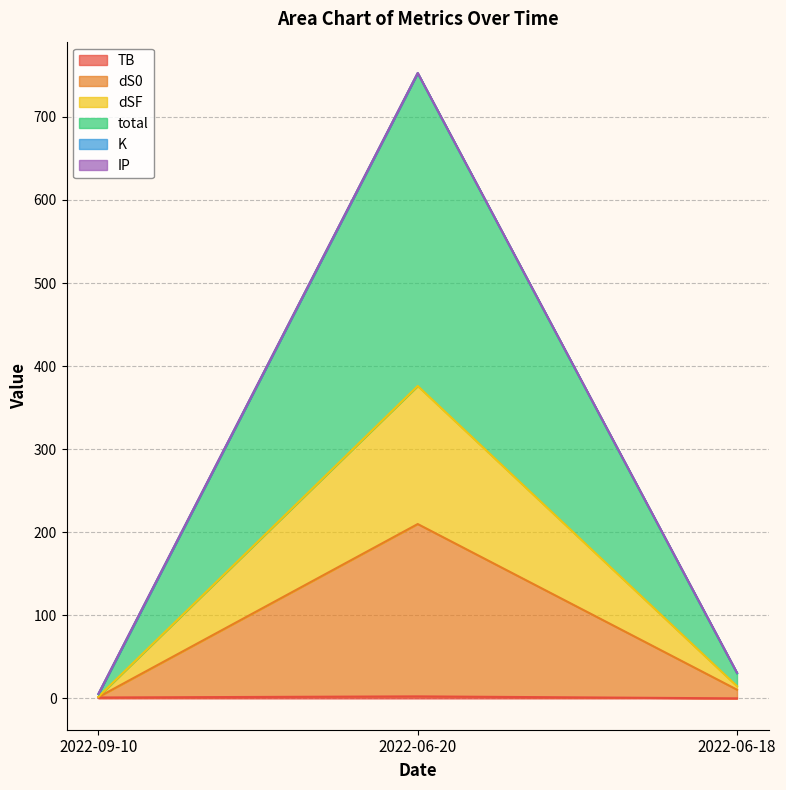

Rank the categories by dSF value from lowest to highest.

2022-09-10, 2022-06-18, 2022-06-20